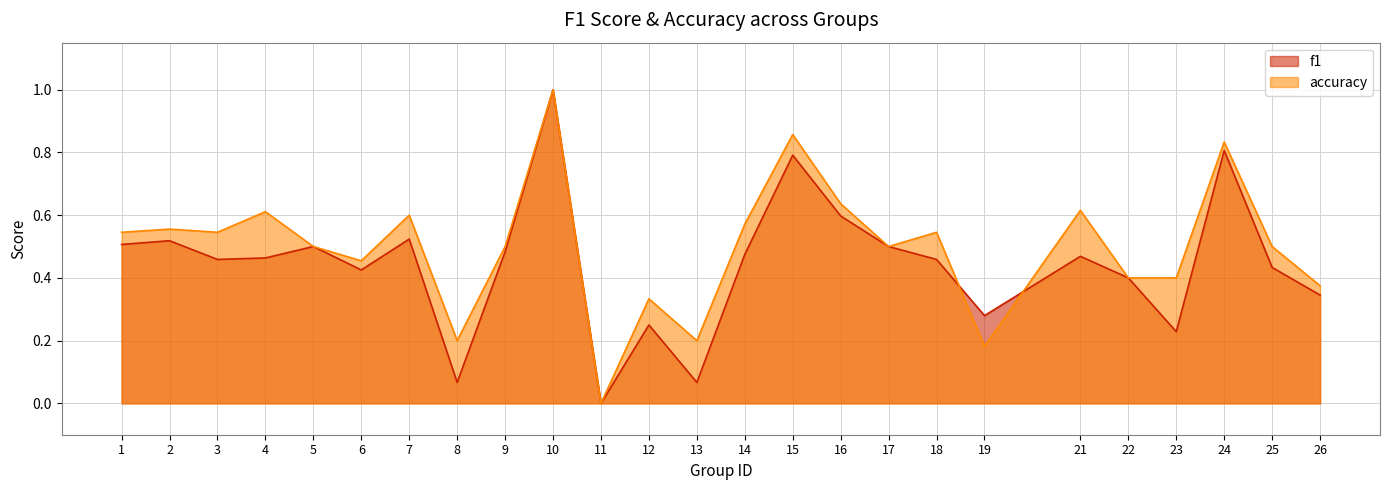

What are all the series names shown in the legend?

f1, accuracy